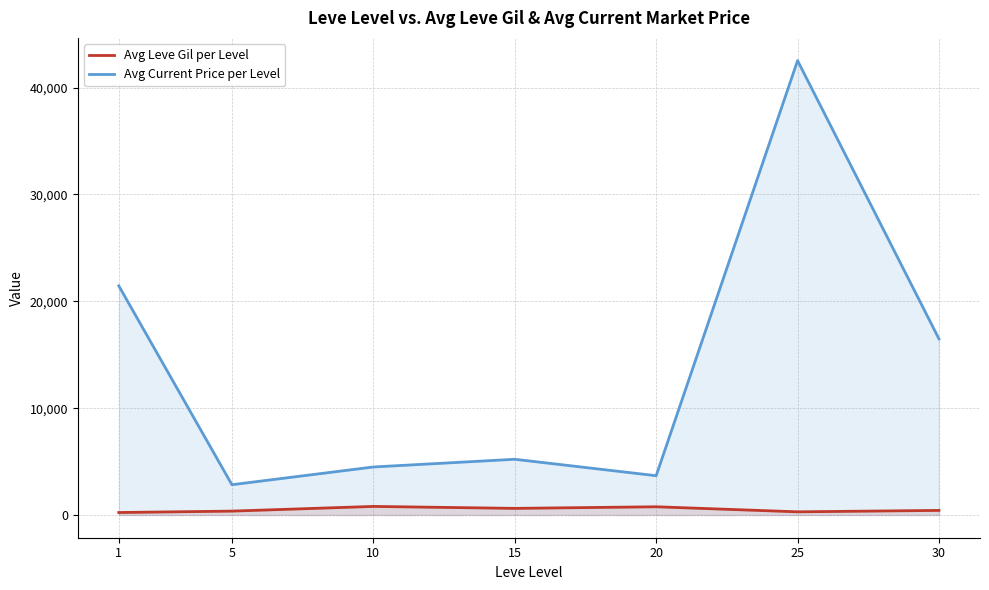

What is the maximum value shown in the chart?

42524.2